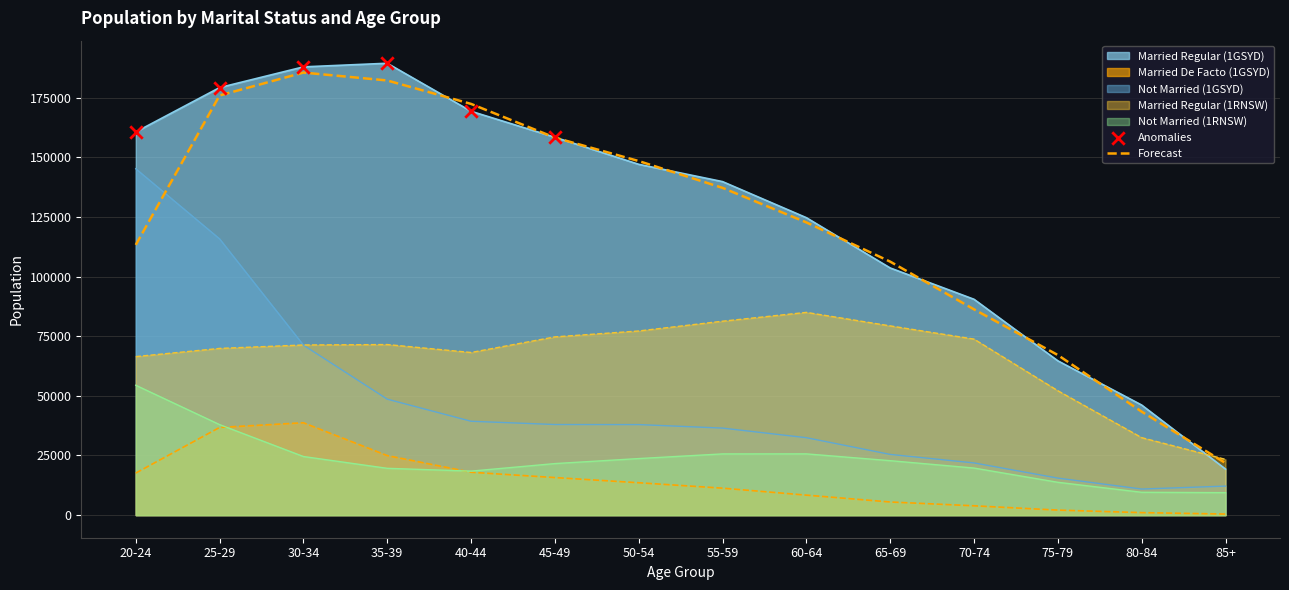

Which series has the widest spread of Y values?

Married Regular (1GSYD)